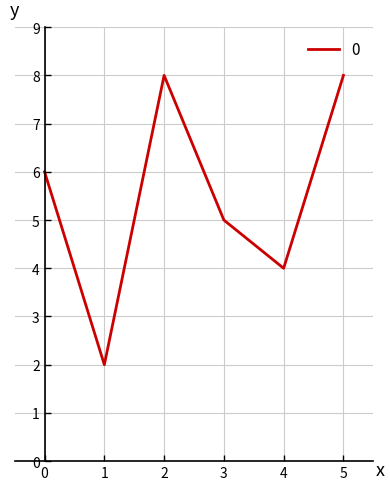

How many categories are shown in the chart?

6